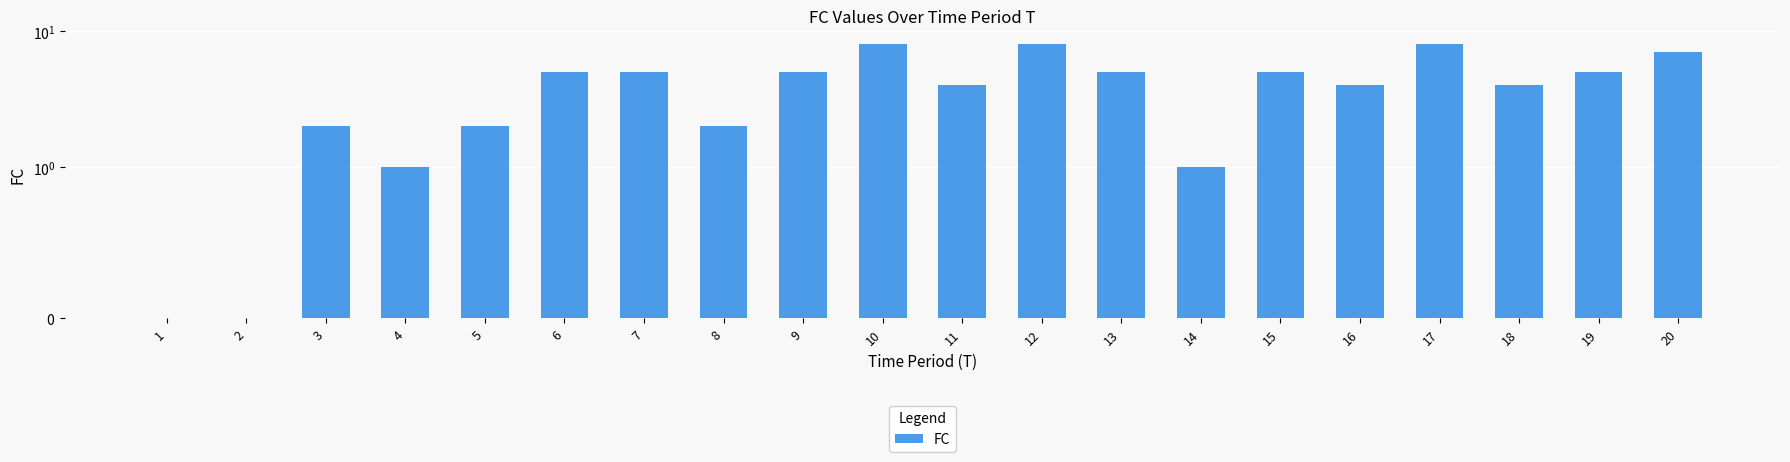

At which label is the value closest to 4?

11